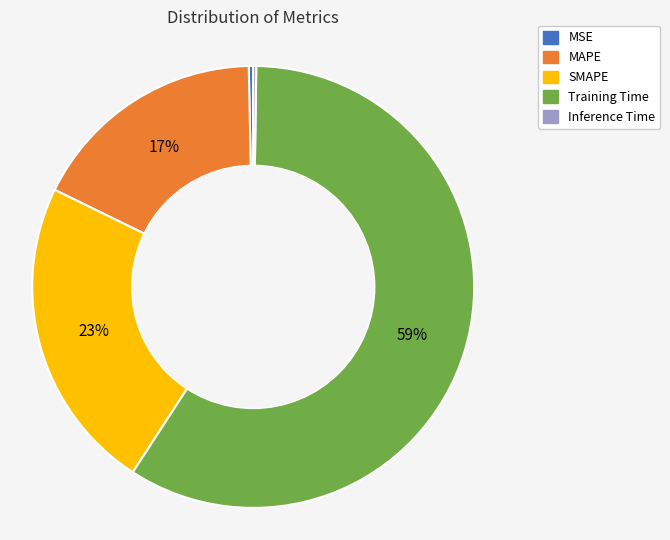

Does Training Time account for over 50% of the chart?

Yes